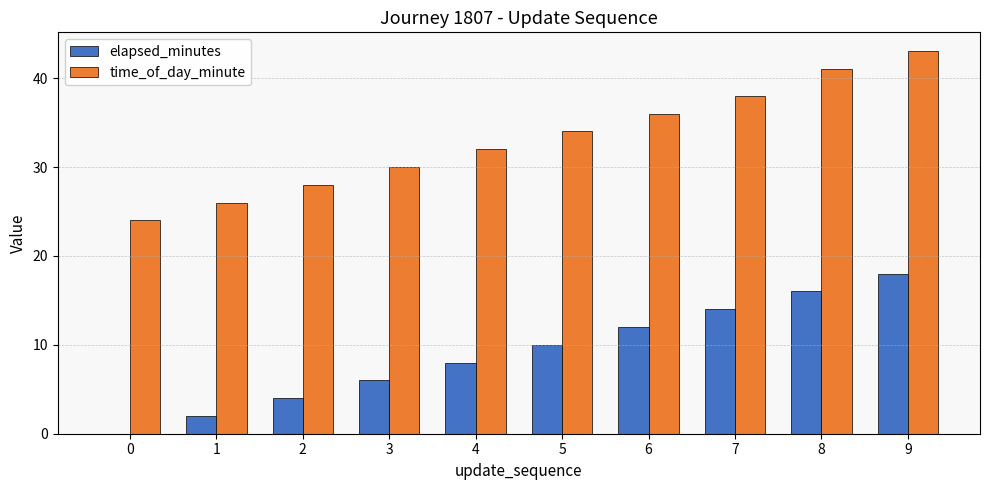

How many elapsed_minutes values are between 4 and 14?

6